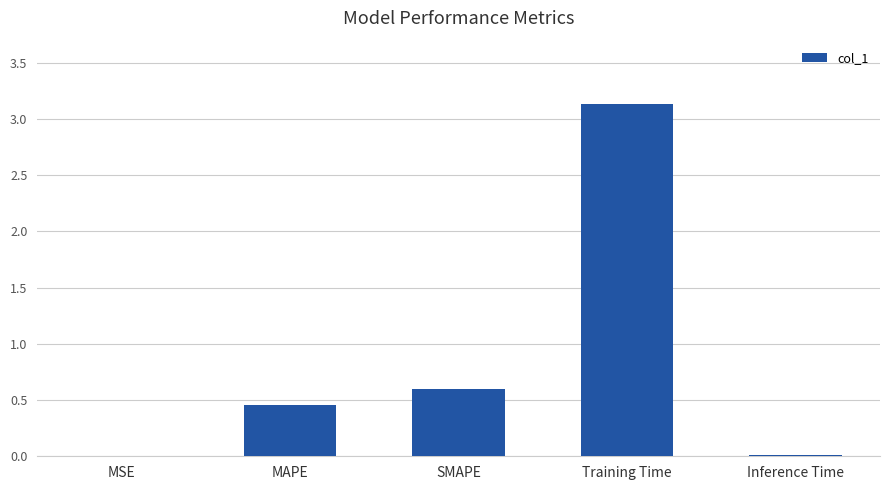

What is the sum of the values at Inference Time and Training Time?

3.1